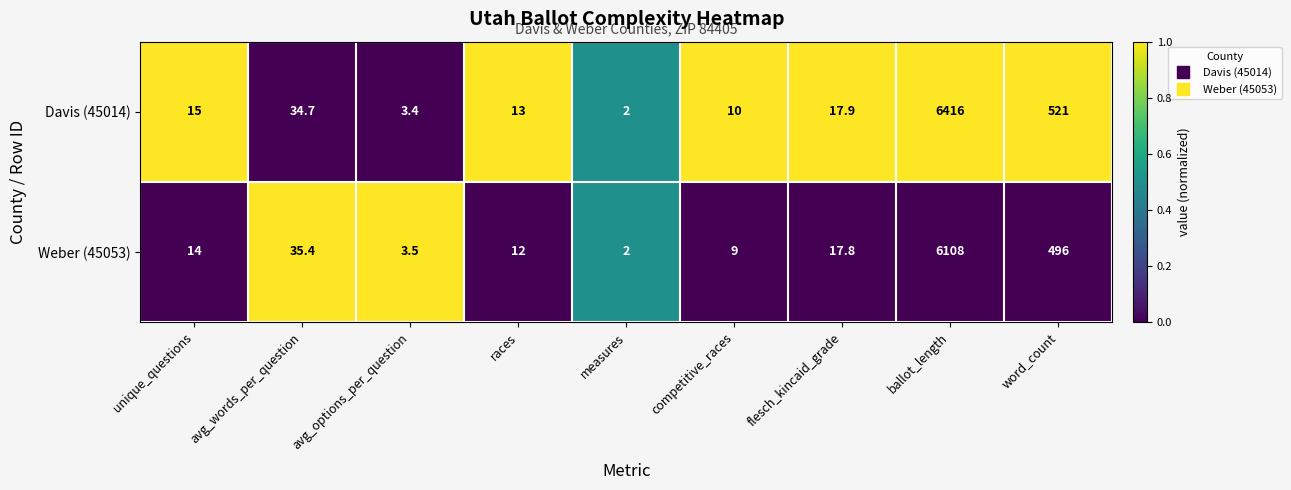

Read the Davis (45014) value at avg_options_per_question.

3.4